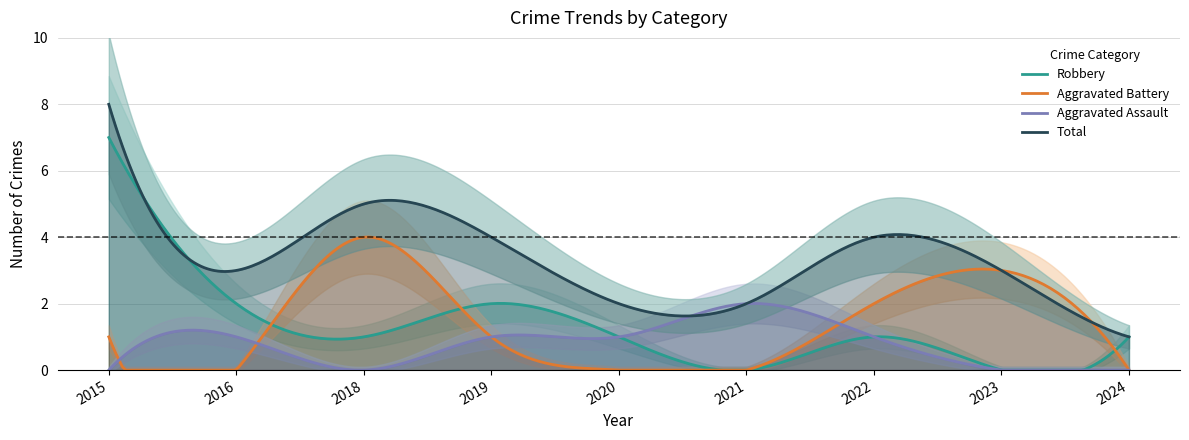

The Total series shows 5 at 2018. True or false?

True